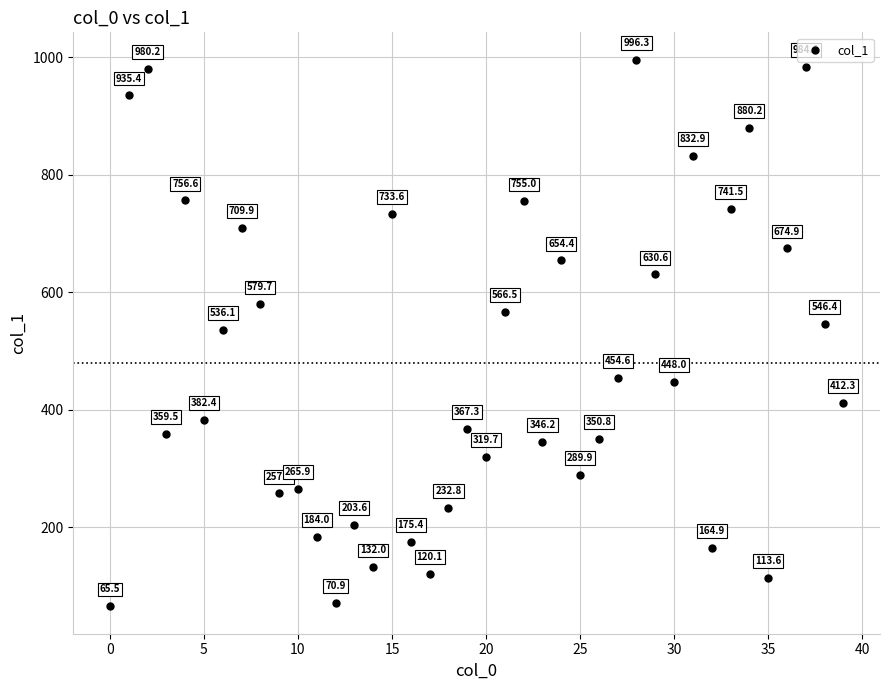

What Y value in the scatter plot is closest to 530?

536.1